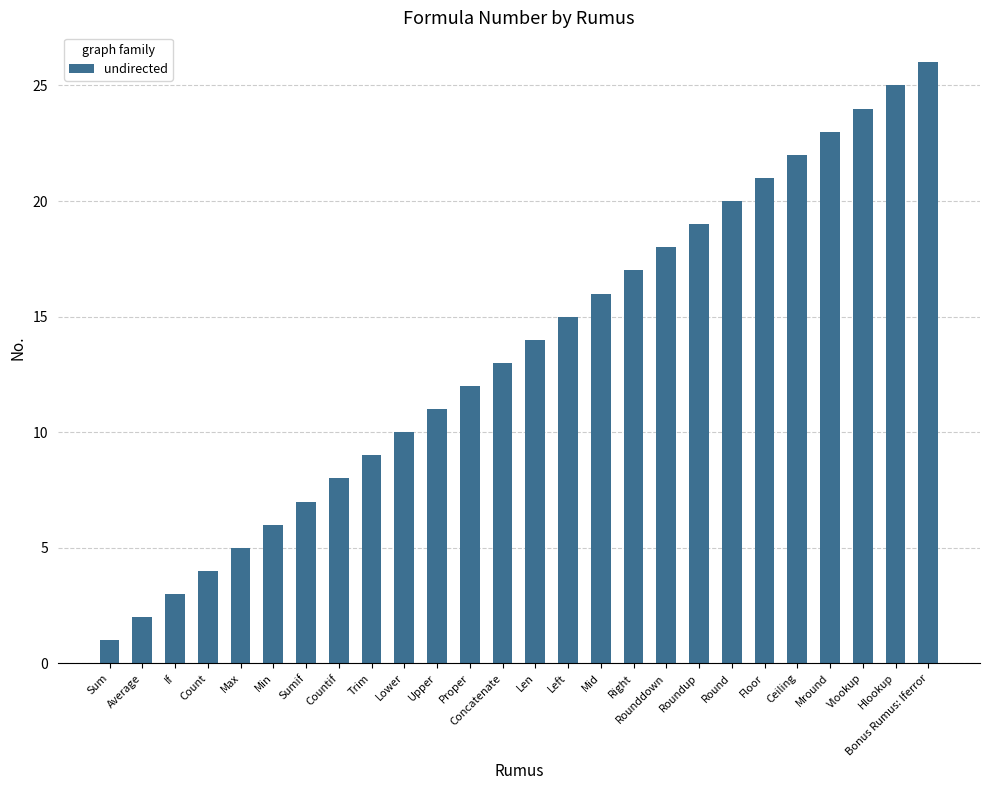

Reading left to right, transcribe all the data shown in this chart.

Sum=1	Average=2	If=3	Count=4	Max=5	Min=6	Sumif=7	Countif=8	Trim=9	Lower=10	Upper=11	Proper=12	Concatenate=13	Len=14	Left=15	Mid=16	Right=17	Rounddown=18	Roundup=19	Round=20	Floor=21	Ceiling=22	Mround=23	Vlookup=24	Hlookup=25	Bonus Rumus: Iferror=26